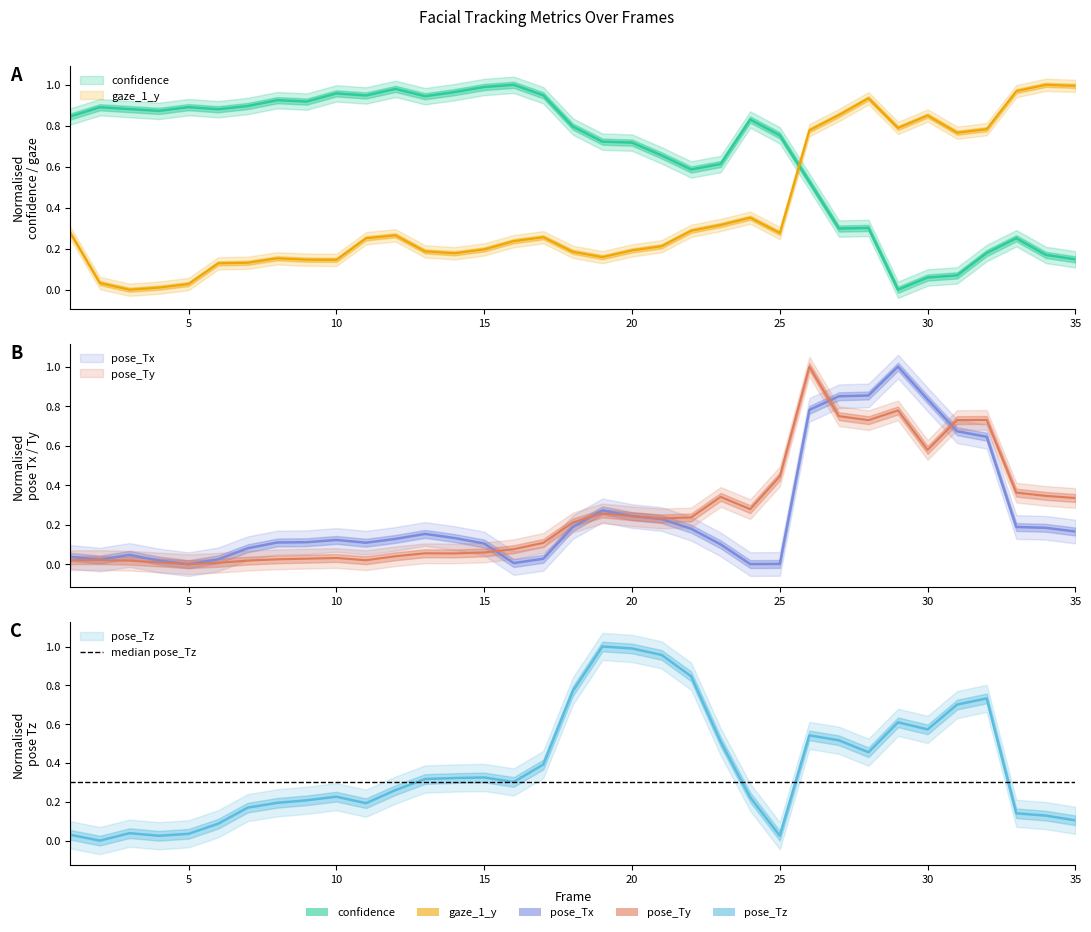

List the series in order of their peak value, highest first.

confidence, gaze_1_y, pose_Tx, pose_Ty, pose_Tz